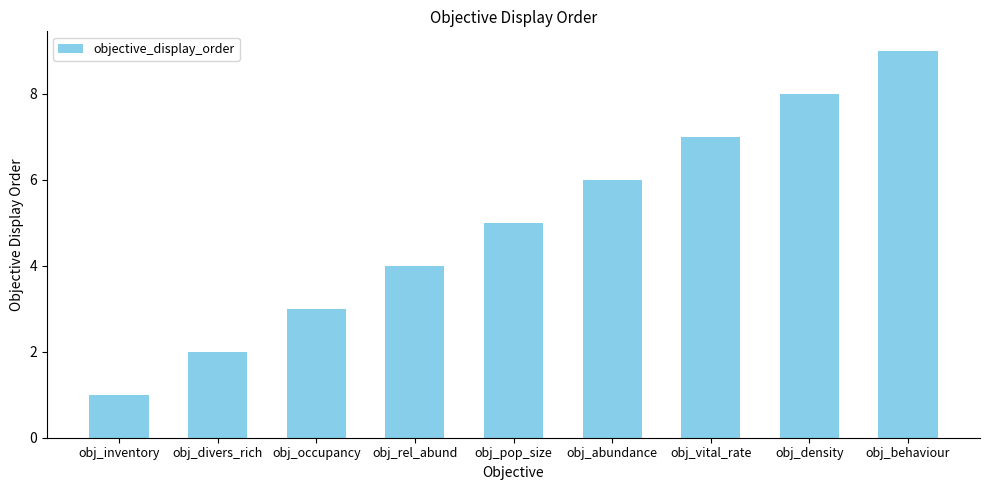

Which category has the highest value across all series?

obj_behaviour